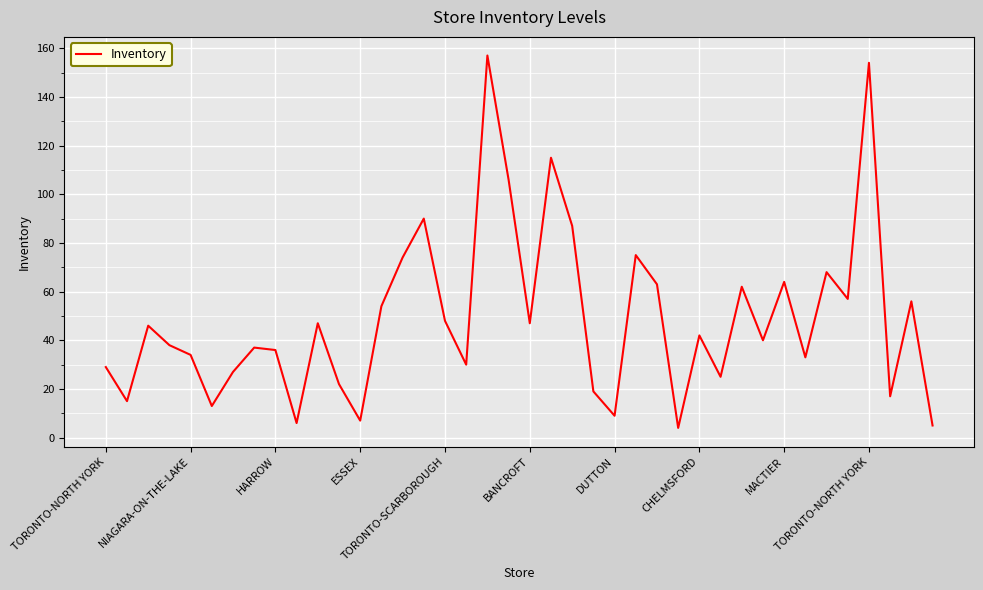

What is the maximum value shown in the chart?

157